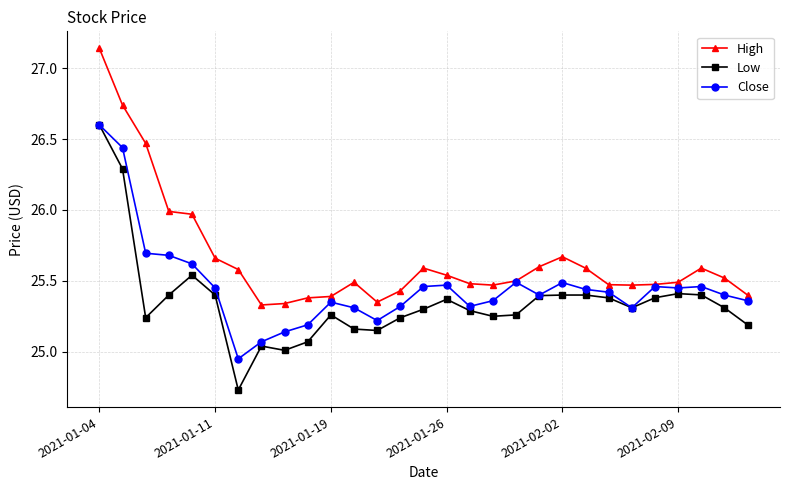

At how many categories does at least one series exceed 24?

29